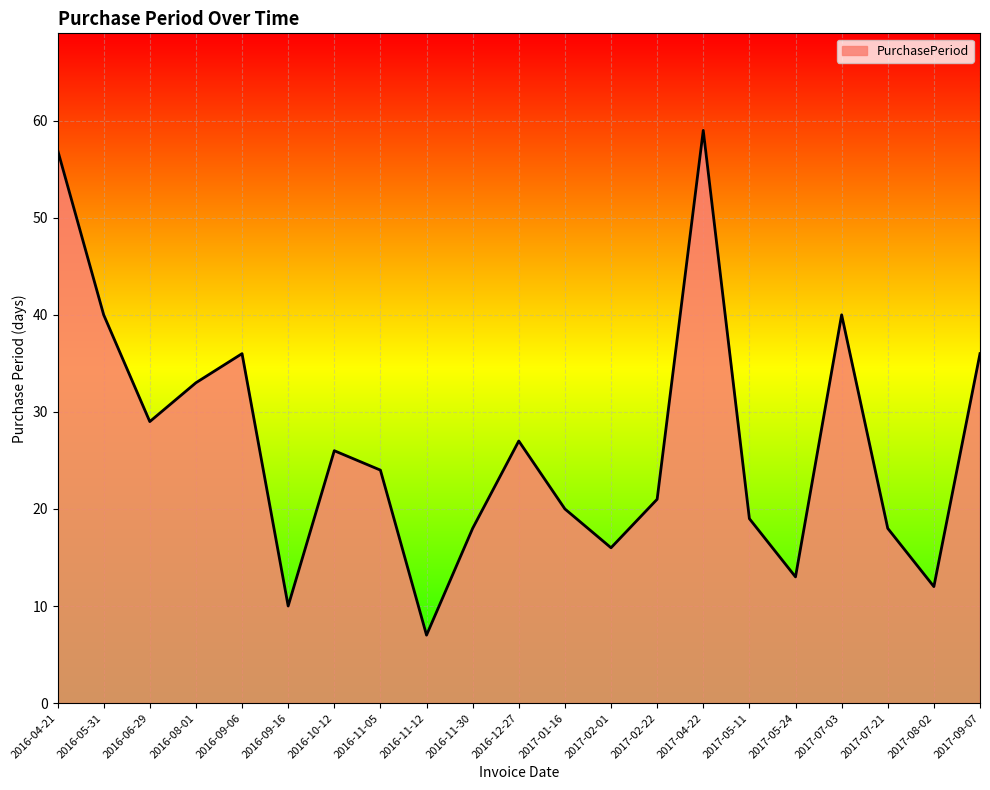

What is the difference between the maximum and minimum values?

52